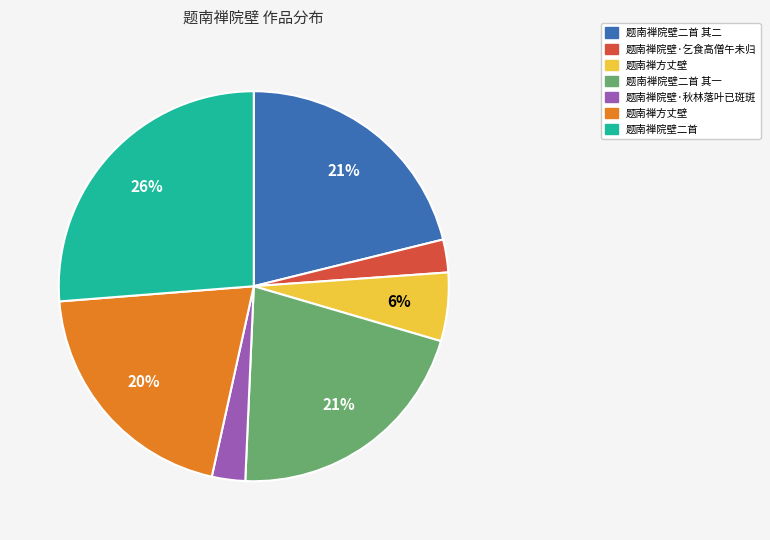

To the nearest percent, what is the average slice percentage?

14%